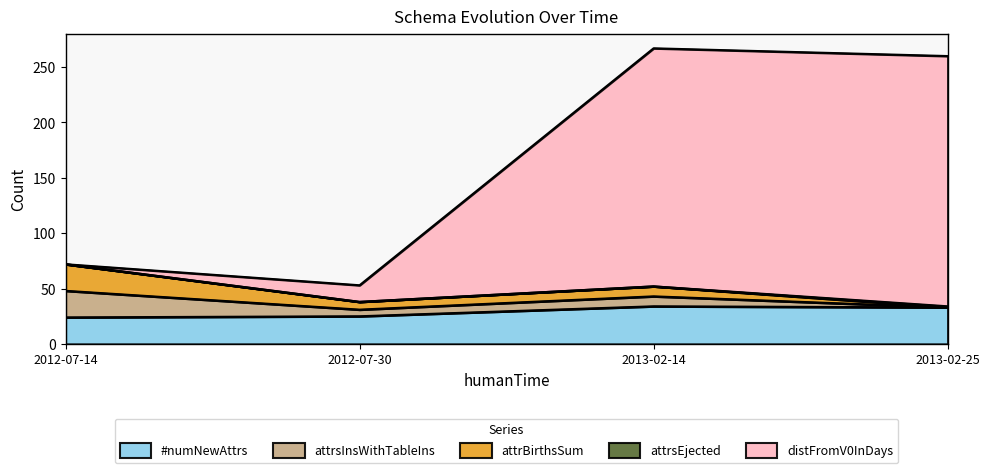

What is the label of the 2nd point from the left?

2012-07-30